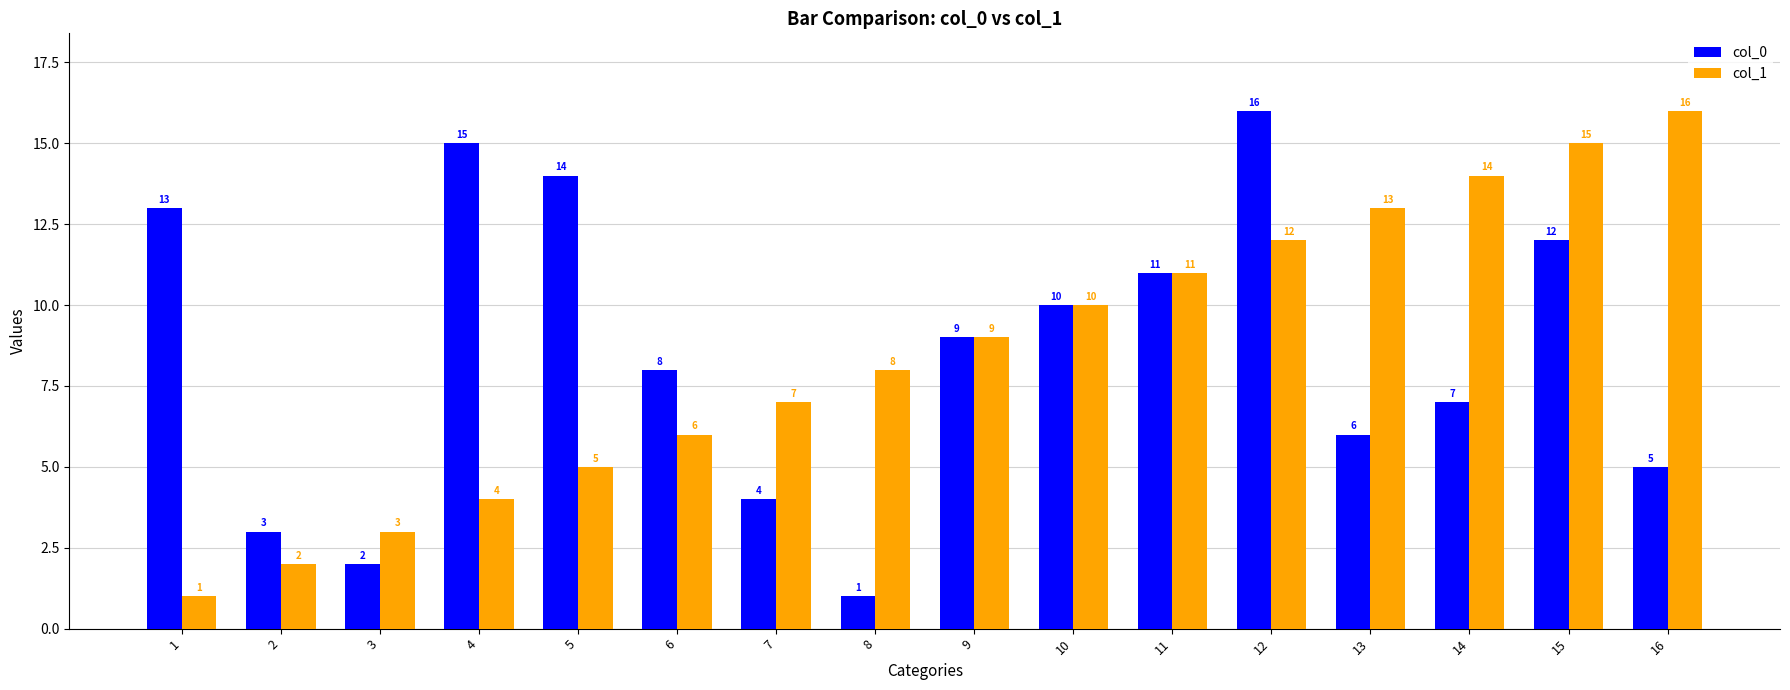

What is the greatest value displayed?

16